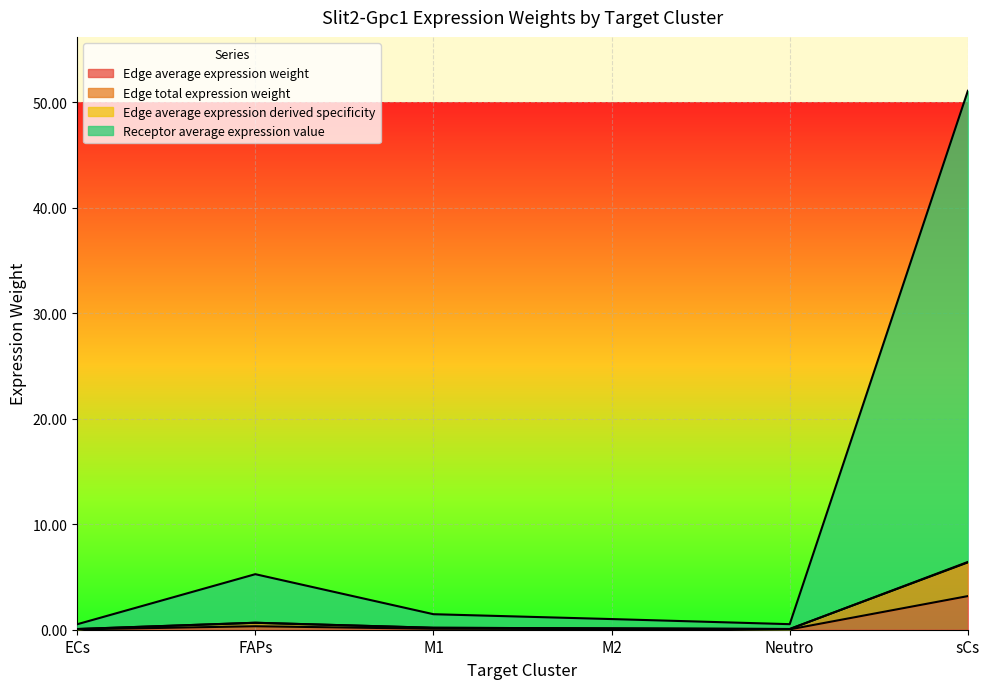

Is the value of Receptor average expression value at FAPs greater than the value of Edge average expression derived specificity at FAPs?

Yes